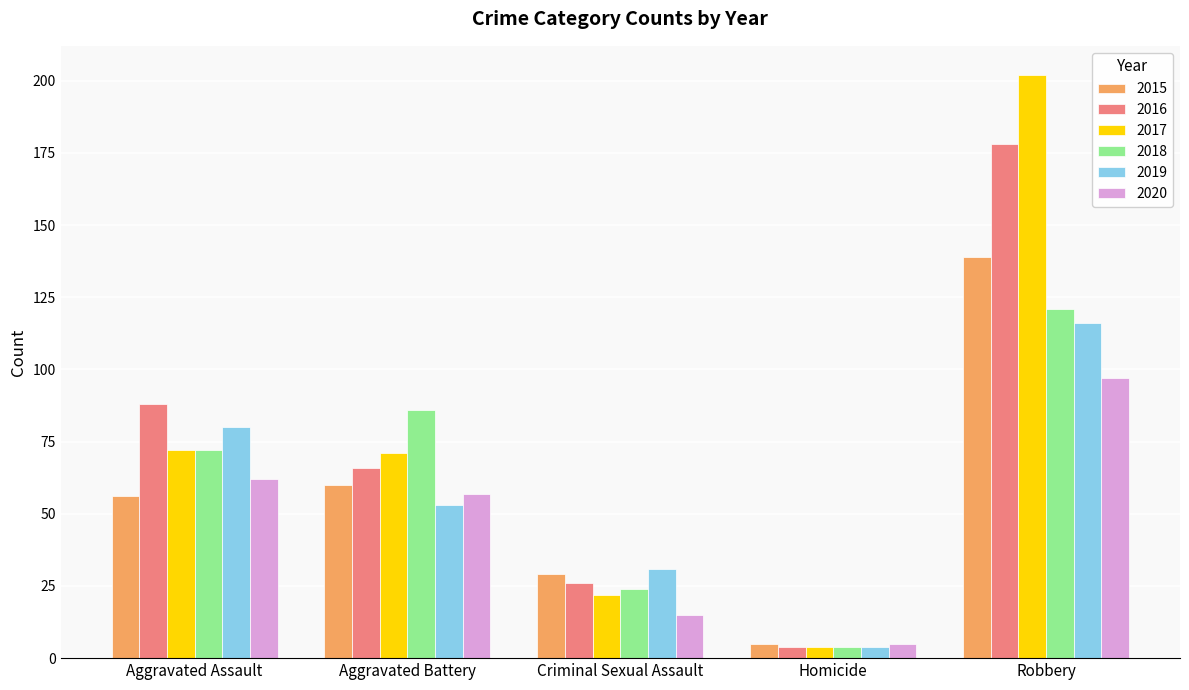

How many bars are there in total?

30